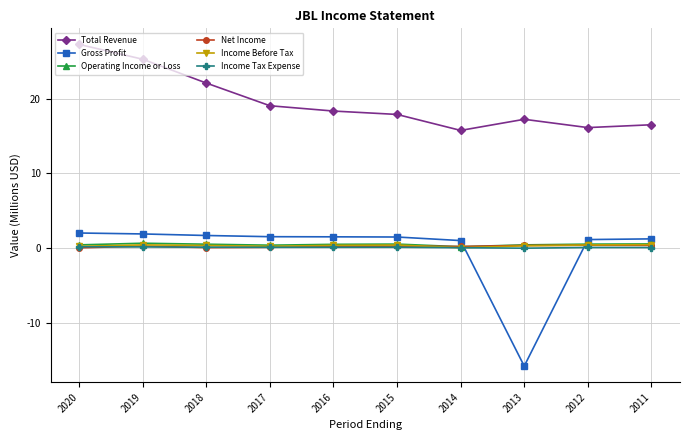

What is the value of the Gross Profit point at the 7th from the left?

1.0